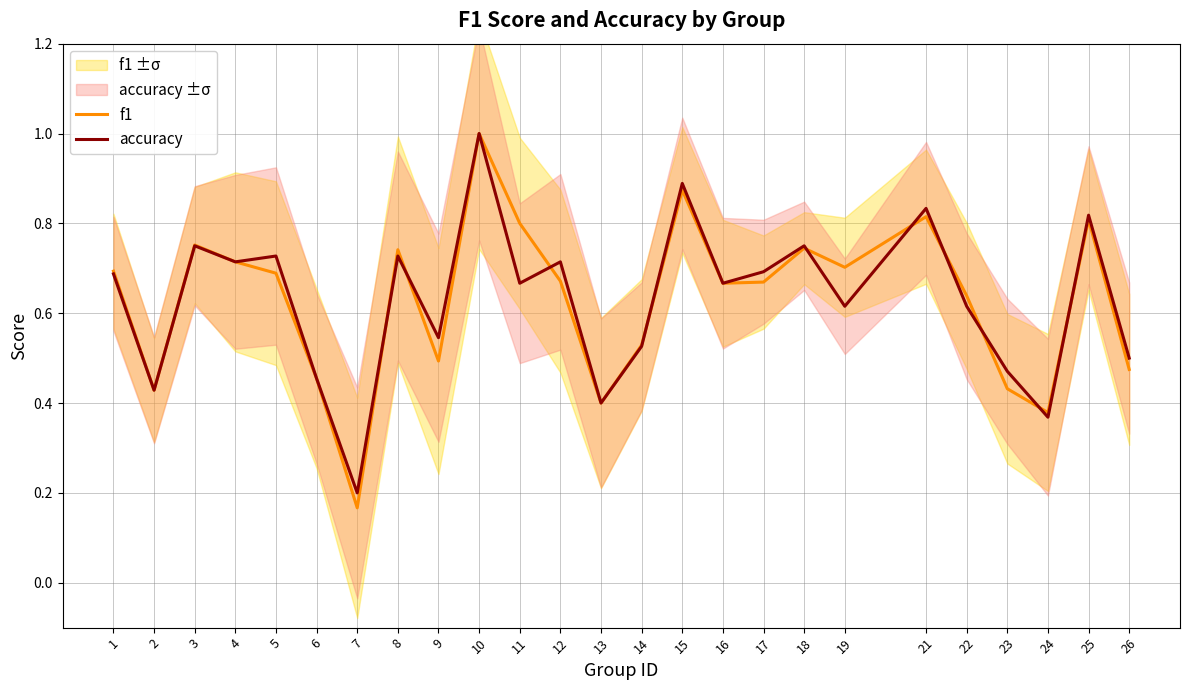

Which series has the largest range (max minus min)?

f1